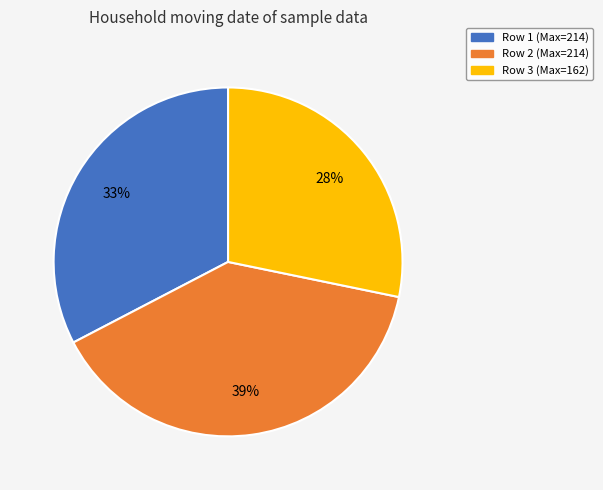

Does any single category account for the majority?

No